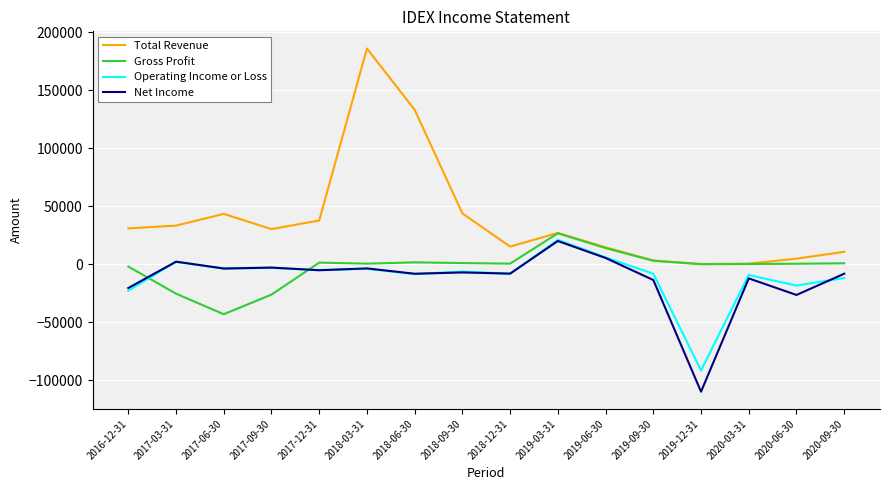

At which label does Operating Income or Loss first exceed -6400?

2017-03-31